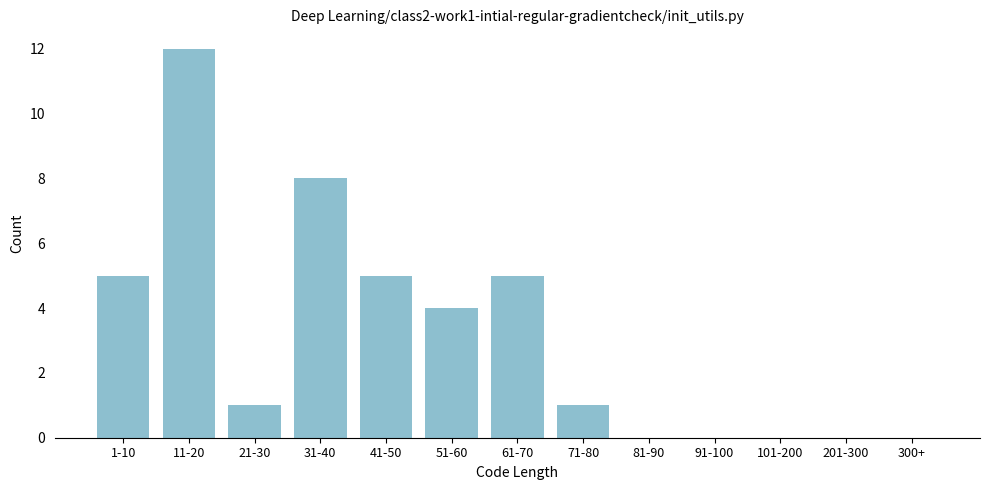

Reading left to right, what are all the values shown in this chart?

1-10=5	11-20=12	21-30=1	31-40=8	41-50=5	51-60=4	61-70=5	71-80=1	81-90=0	91-100=0	101-200=0	201-300=0	300+=0